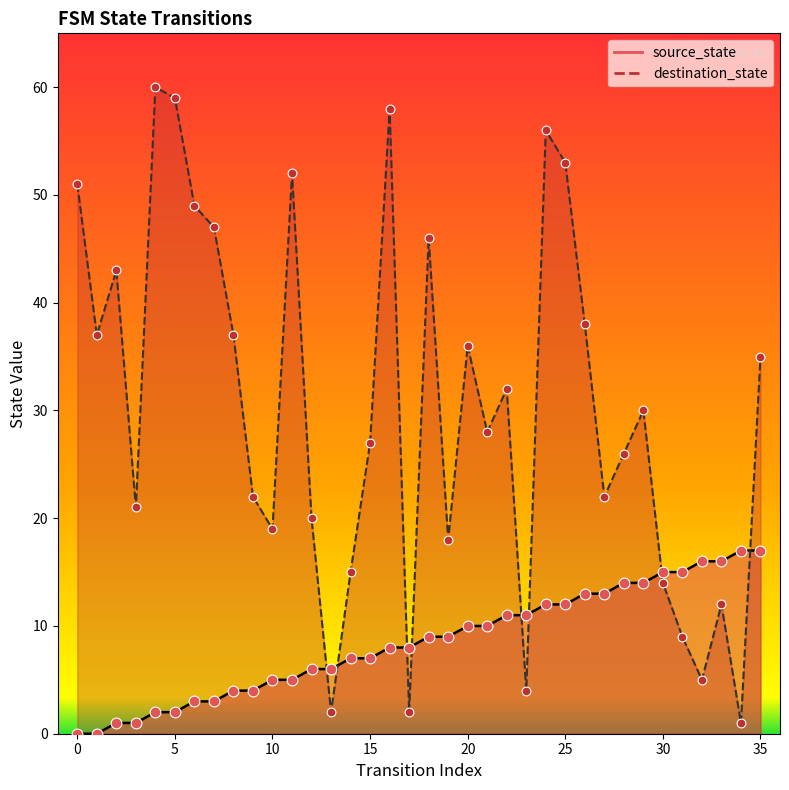

Which series has the largest total across all categories?

destination_state